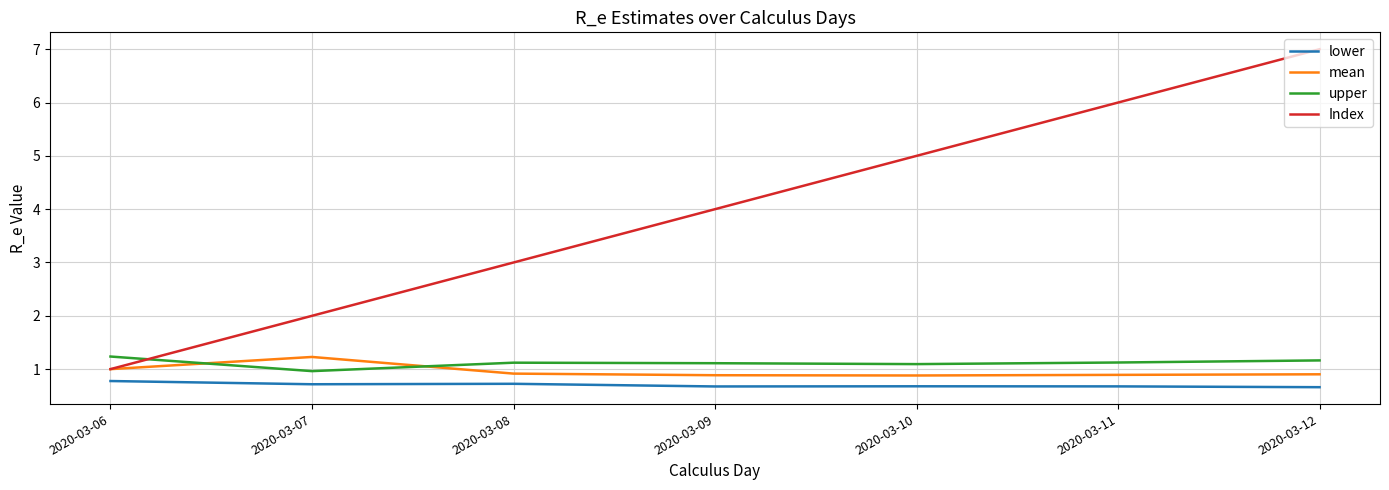

Is this an area chart (filled region under the line)?

No